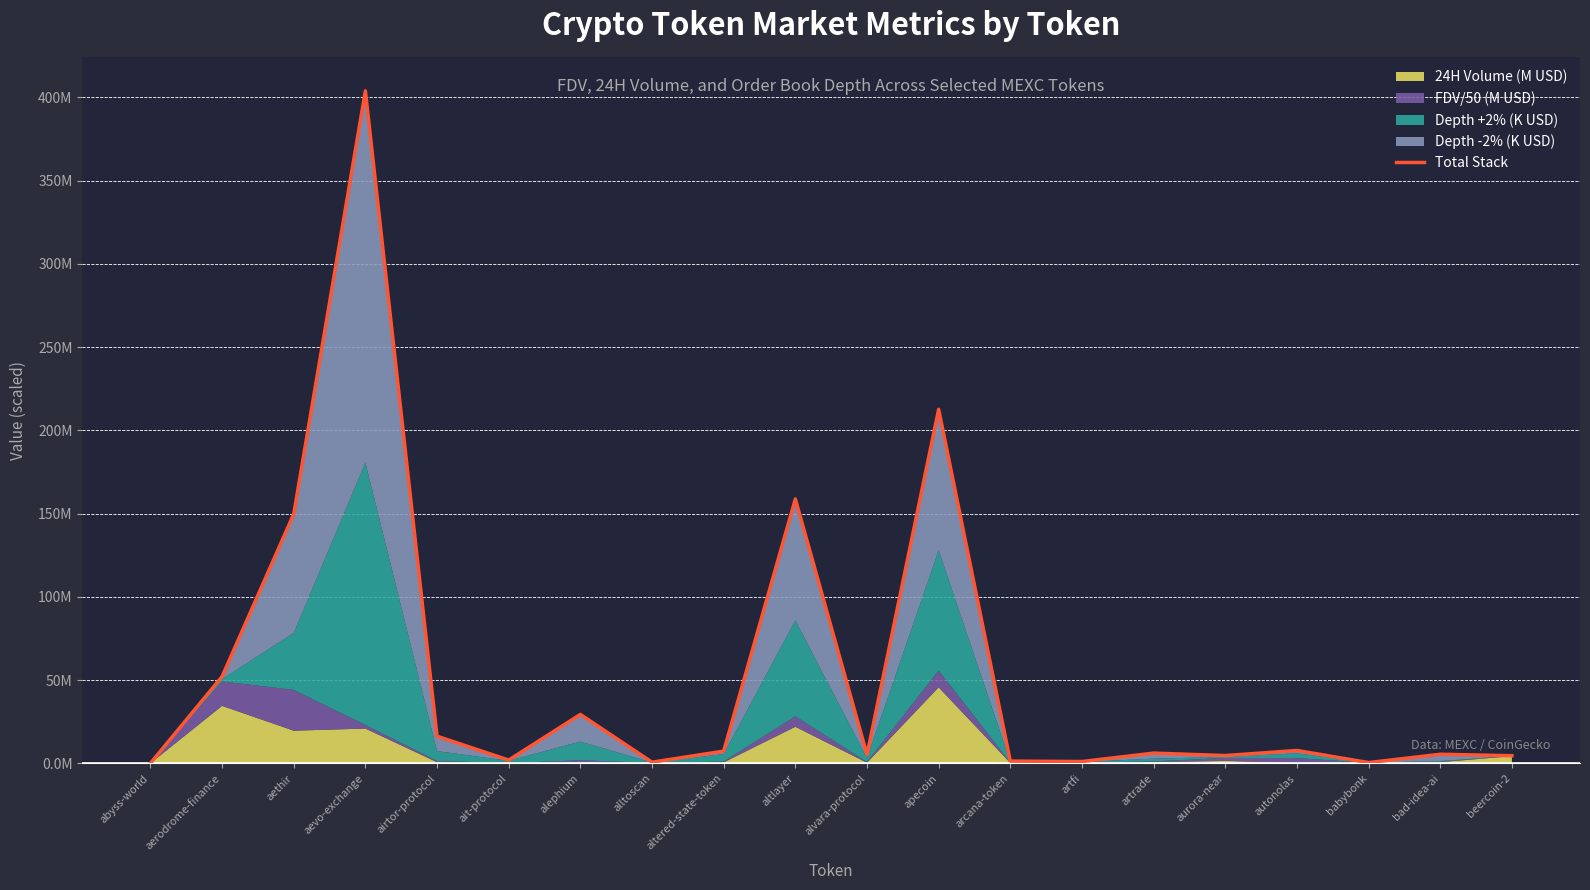

At which category does the chart reach its peak across all series?

aevo-exchange